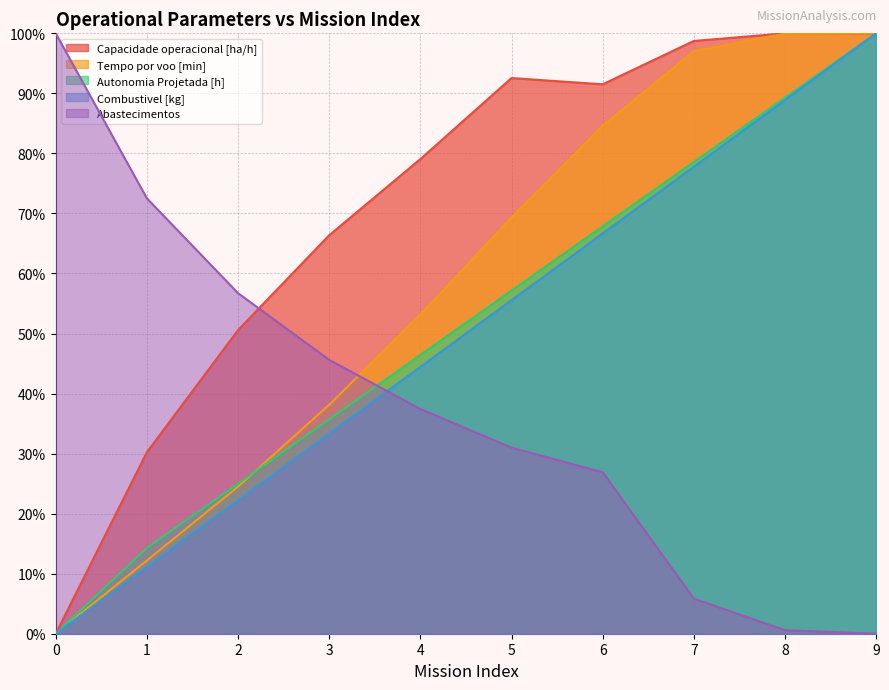

How many categories are shown in the chart?

10